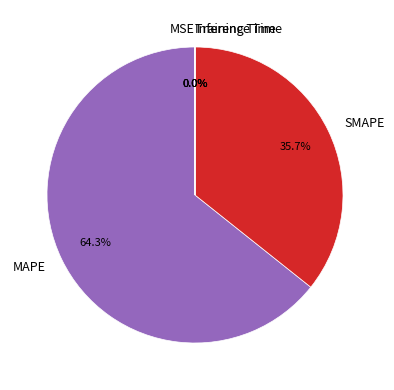

What is the total percentage of SMAPE and MAPE?

100.0%